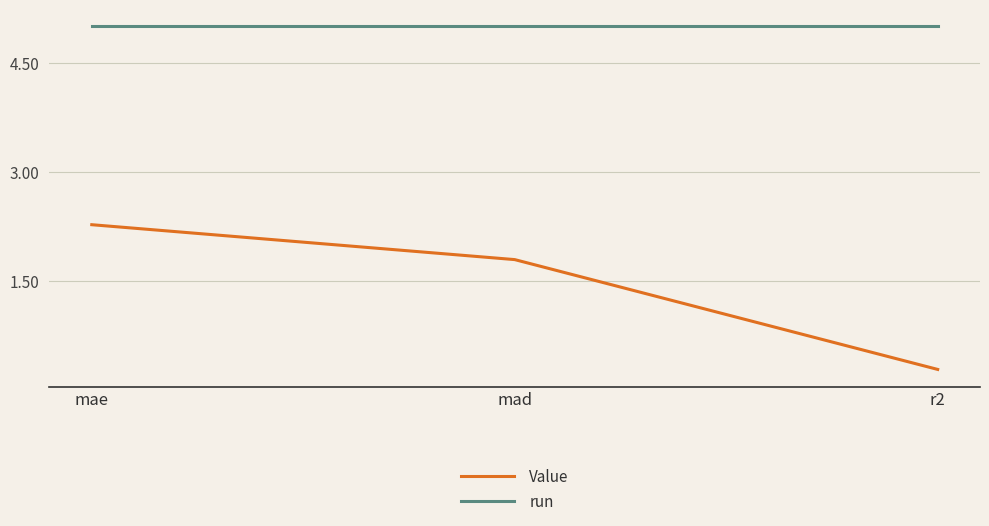

Rank the series at mae from highest to lowest value.

run, Value